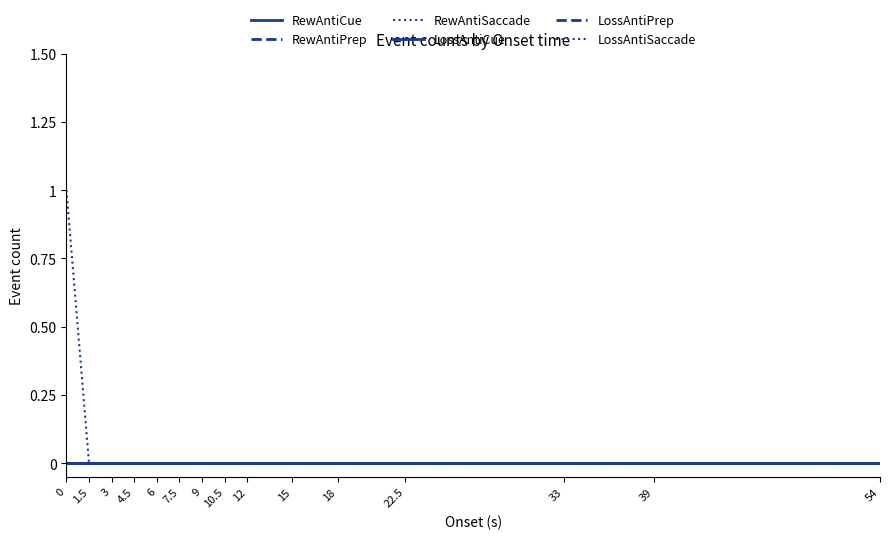

Is the value of LossAntiPrep at 54 greater than the value of RewAntiCue at 6?

No